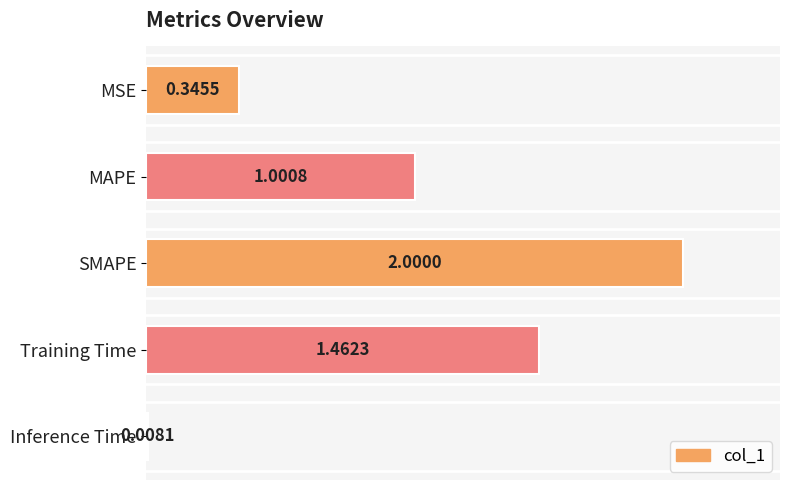

Which category has the lowest value across all series?

Inference Time